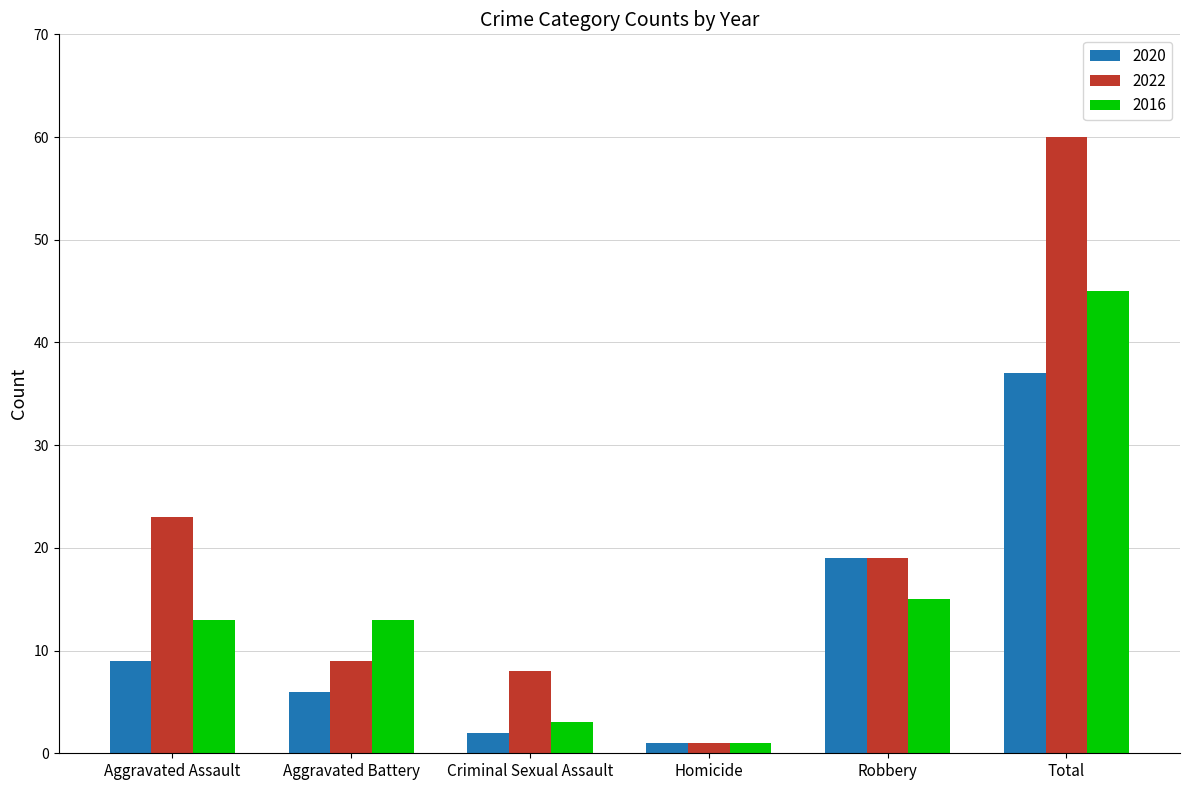

True or false: 2020 has a value of 2 at Criminal Sexual Assault.

True